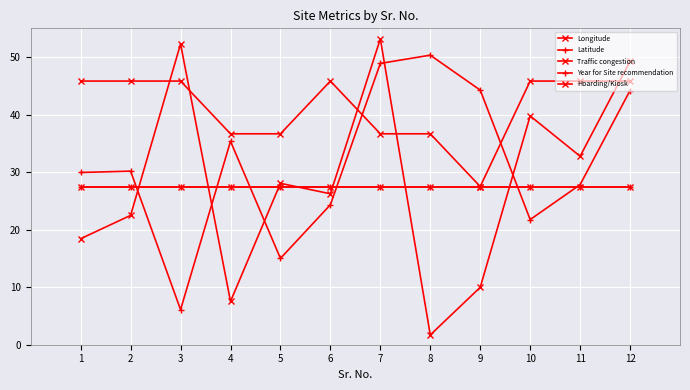

Reading left to right, what are all the values shown in this chart?

Longitude: 1=18.4	2=22.5	3=52.3	4=7.5	5=28.1	6=26.2	7=53.2	8=1.7	9=10.0	10=39.8	11=32.8	12=49.3
Latitude: 1=29.9	2=30.2	3=6.1	4=35.4	5=15.0	6=24.3	7=48.9	8=50.3	9=44.3	10=21.8	11=27.8	12=44.2
Traffic congestion: 1=45.8	2=45.8	3=45.8	4=36.7	5=36.7	6=45.8	7=36.7	8=36.7	9=27.5	10=45.8	11=45.8	12=45.8
Year for Site recommendation: 1=27.5	2=27.5	3=27.5	4=27.5	5=27.5	6=27.5	7=27.5	8=27.5	9=27.5	10=27.5	11=27.5	12=27.5
Hoarding/Kiosk: 1=27.5	2=27.5	3=27.5	4=27.5	5=27.5	6=27.5	7=27.5	8=27.5	9=27.5	10=27.5	11=27.5	12=27.5